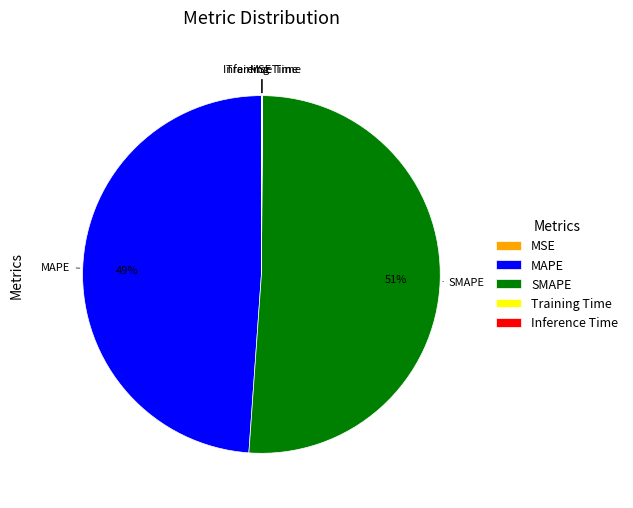

To the nearest percent, what is the difference between the largest and smallest slice percentages?

51%